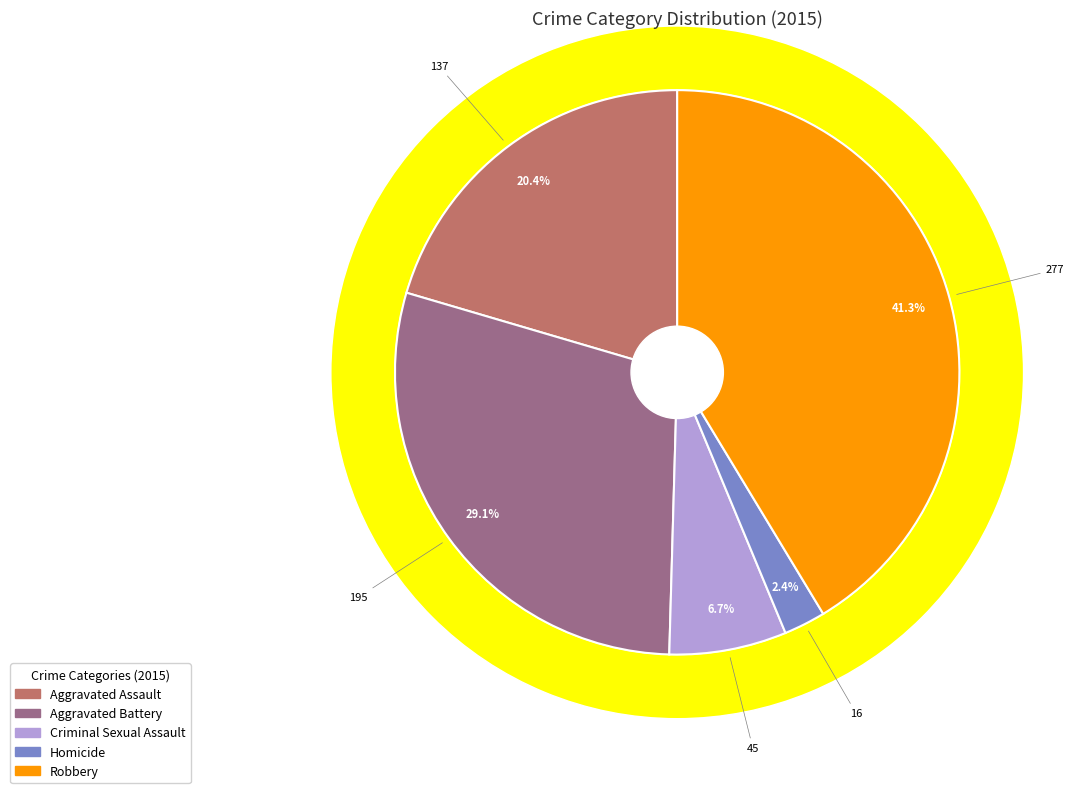

What is the ratio of the value at Robbery to the value at Criminal Sexual Assault?

6.2